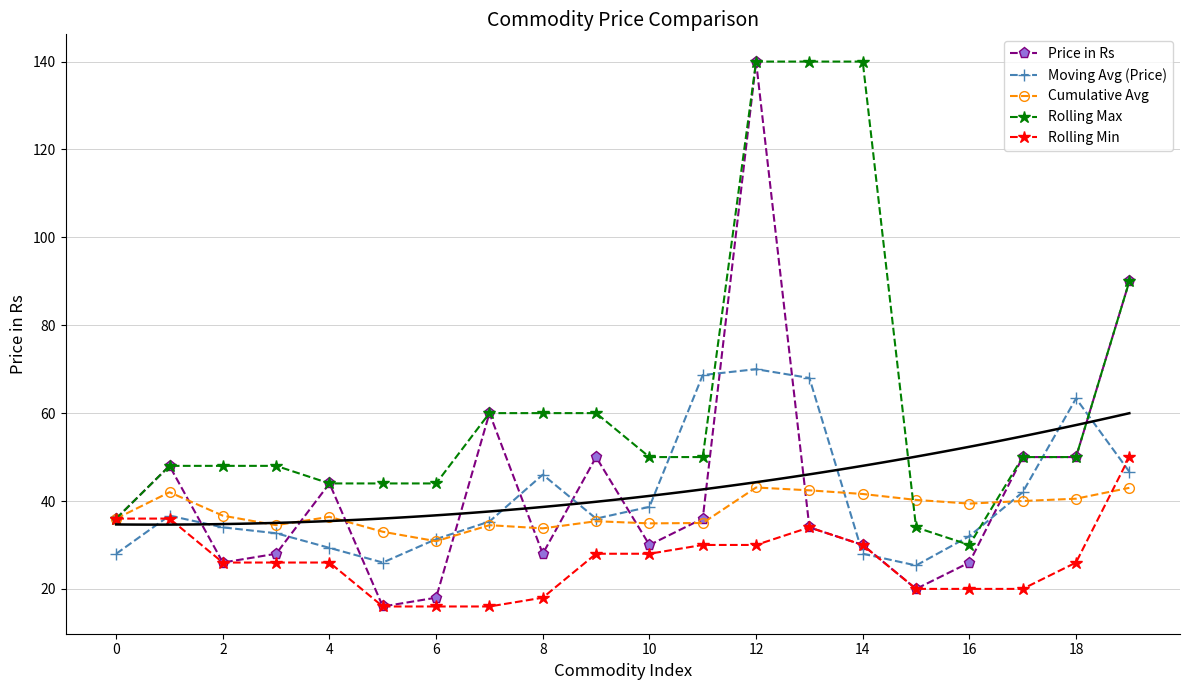

What is the difference between the maximum and second lowest values in the Cumulative Avg series?

10.1